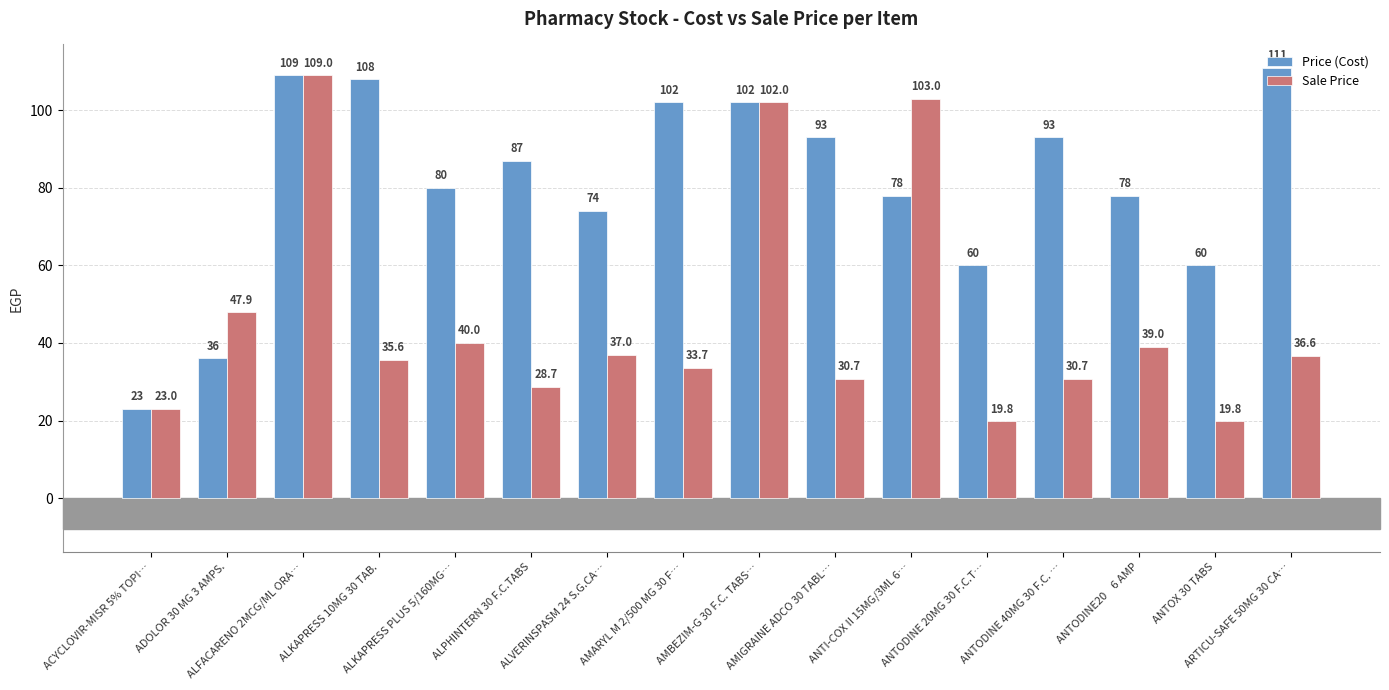

True or false: Price (Cost) has a value of 60.0 at ANTODINE 20MG 30 F.C.T….

True